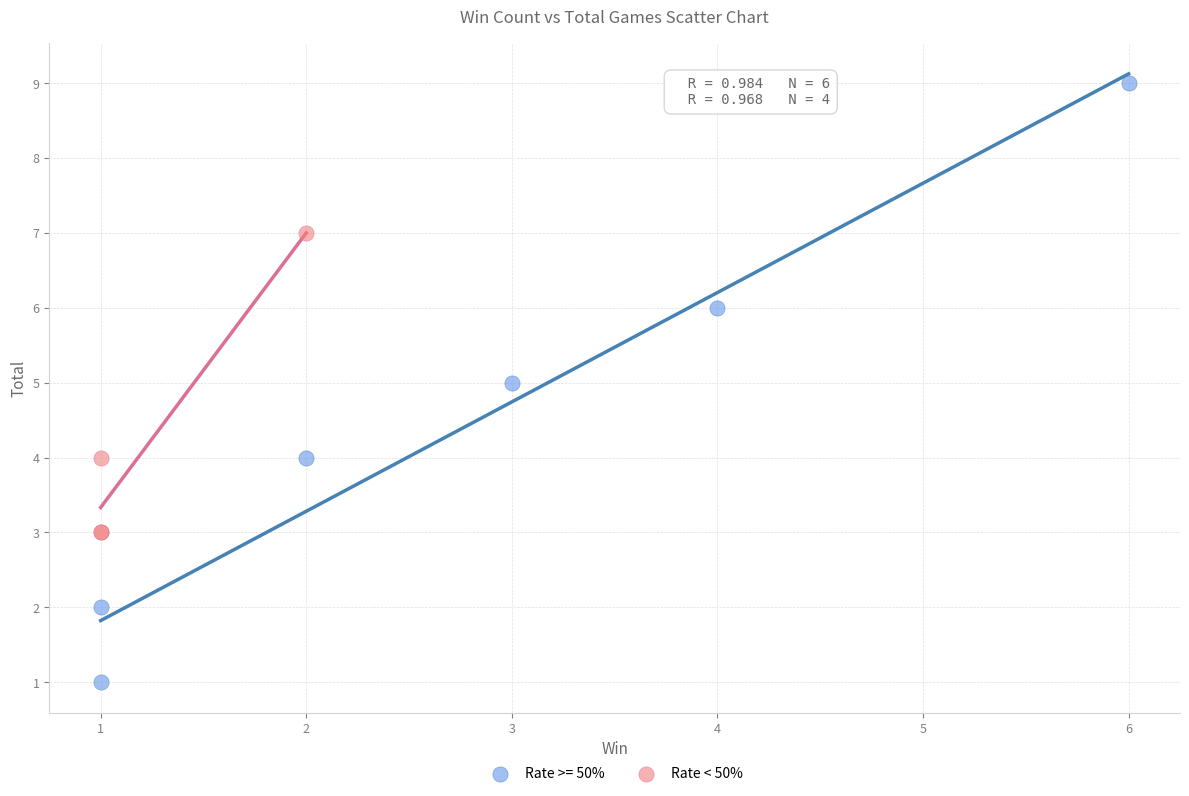

Which series reaches the maximum Y coordinate?

Rate >= 50%